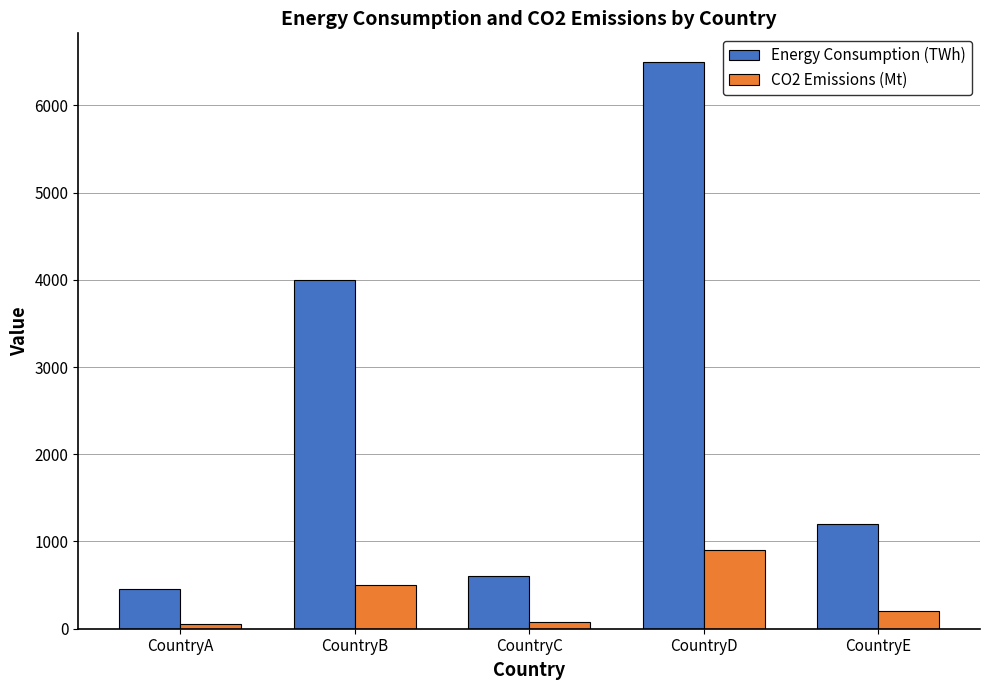

Is it true that Energy Consumption (TWh) equals 1857 at CountryE?

False